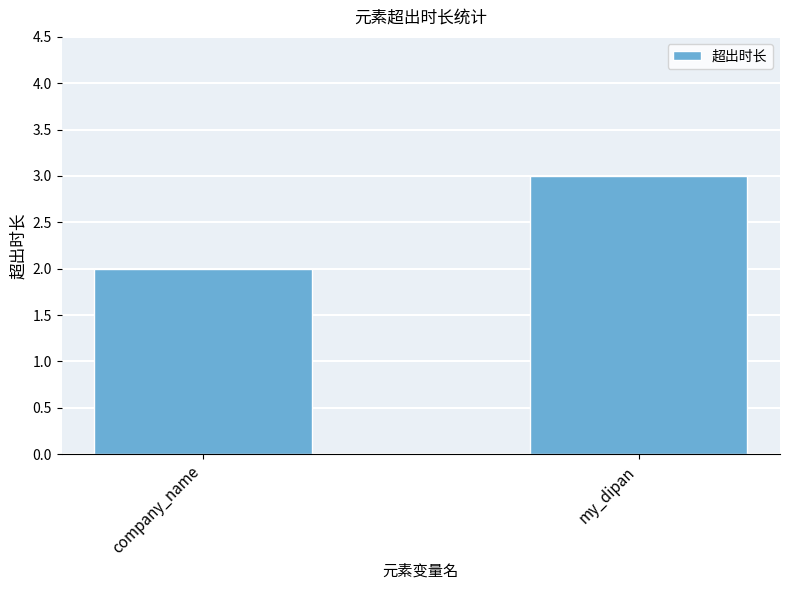

Count the number of categories in the chart.

2